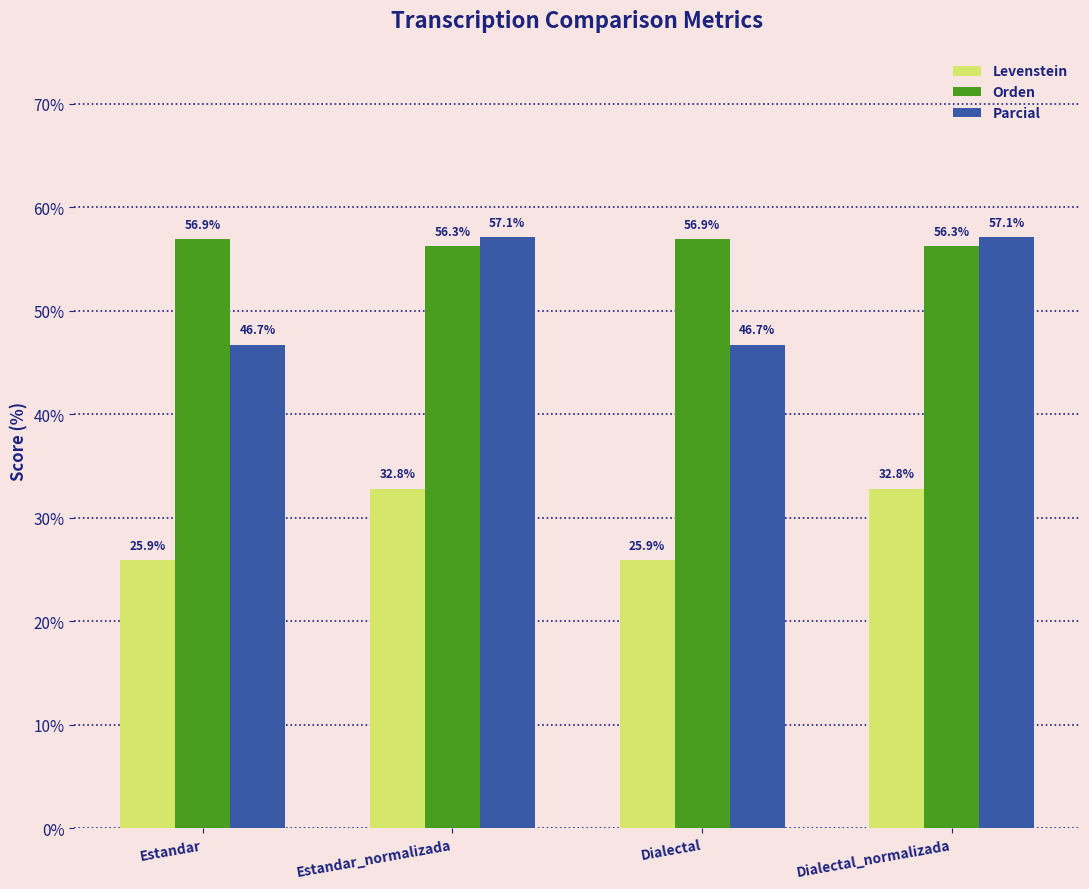

What is the maximum value for Levenstein?

32.8